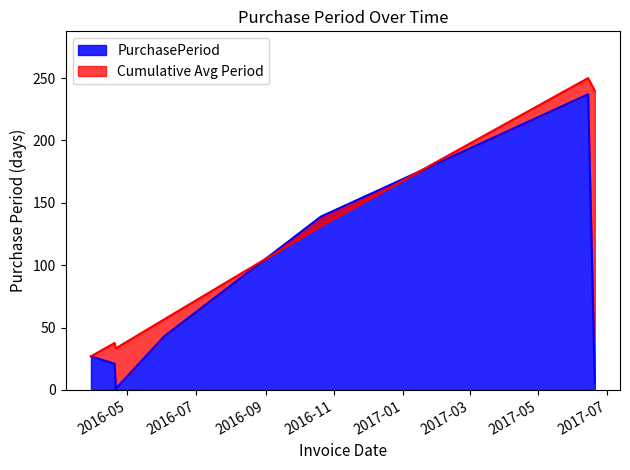

What is the label of the 3rd point from the left?

2016-04-21